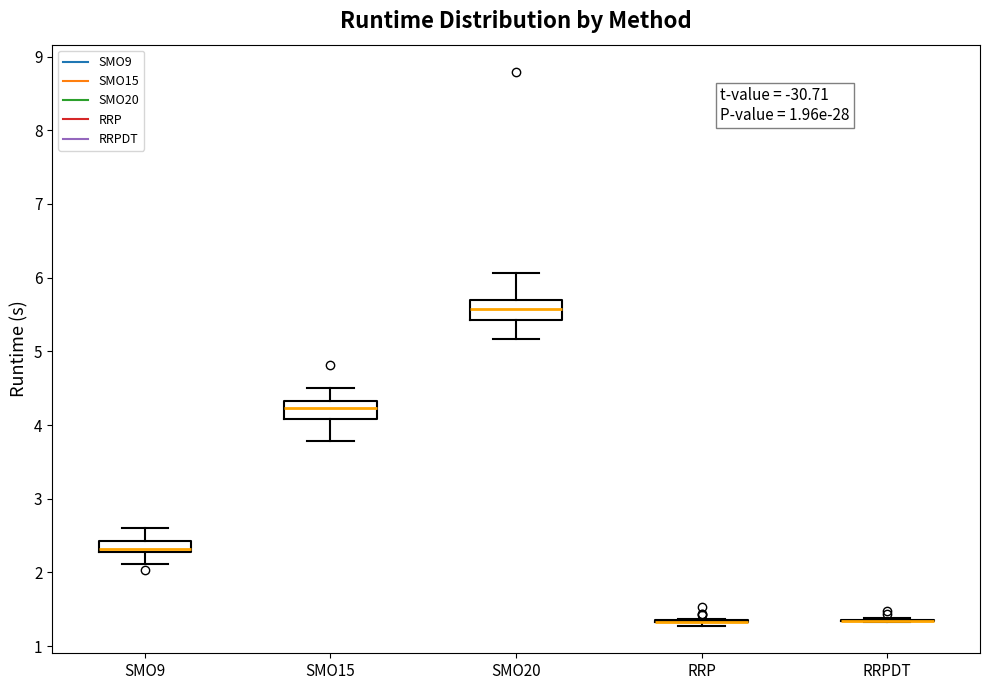

Reading left to right, transcribe this box plot: for each box, give where its median line is, the range the box spans, and where its two whiskers end, as read against the y-axis. The values are not printed on the chart, so give them approximately, as read against the axis.

SMO9: median 2.3 (just above the box's lower edge), box 2.3 to 2.4, whiskers 2.1 to 2.6
SMO15: median 4.2, box 4.1 to 4.3, whiskers 3.8 to 4.5
SMO20: median 5.6, box 5.4 to 5.7, whiskers 5.2 to 6.1
RRP: box collapsed to a line at 1.3, whiskers 1.3 to 1.4
RRPDT: box collapsed to a line at 1.3, whiskers 1.3 to 1.4